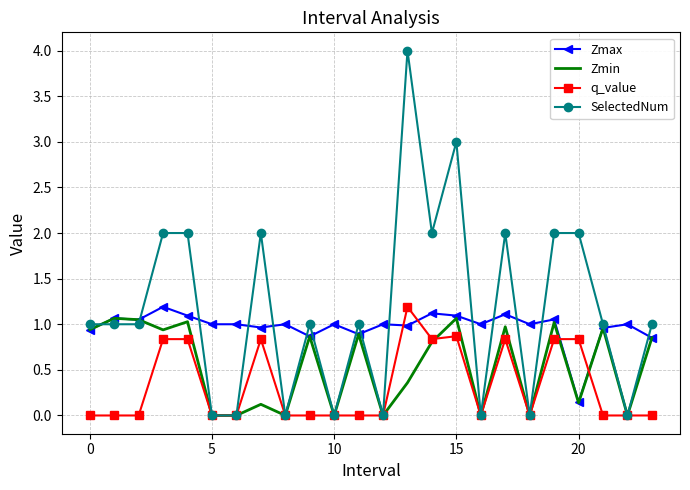

Which series has the widest spread of values?

SelectedNum